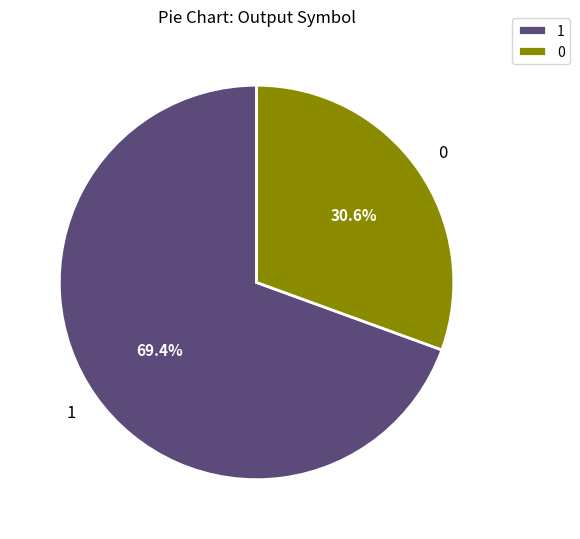

To the nearest percent, what is the difference between the 0 and 1 slice percentages?

39%